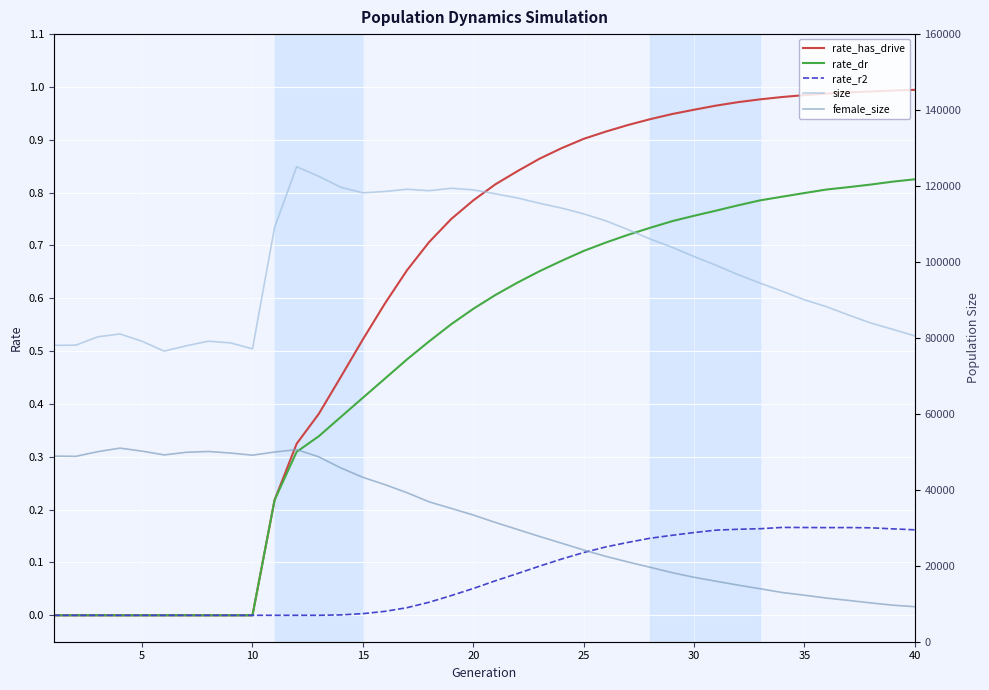

The rate_has_drive series shows 0.5 at 25. True or false?

False